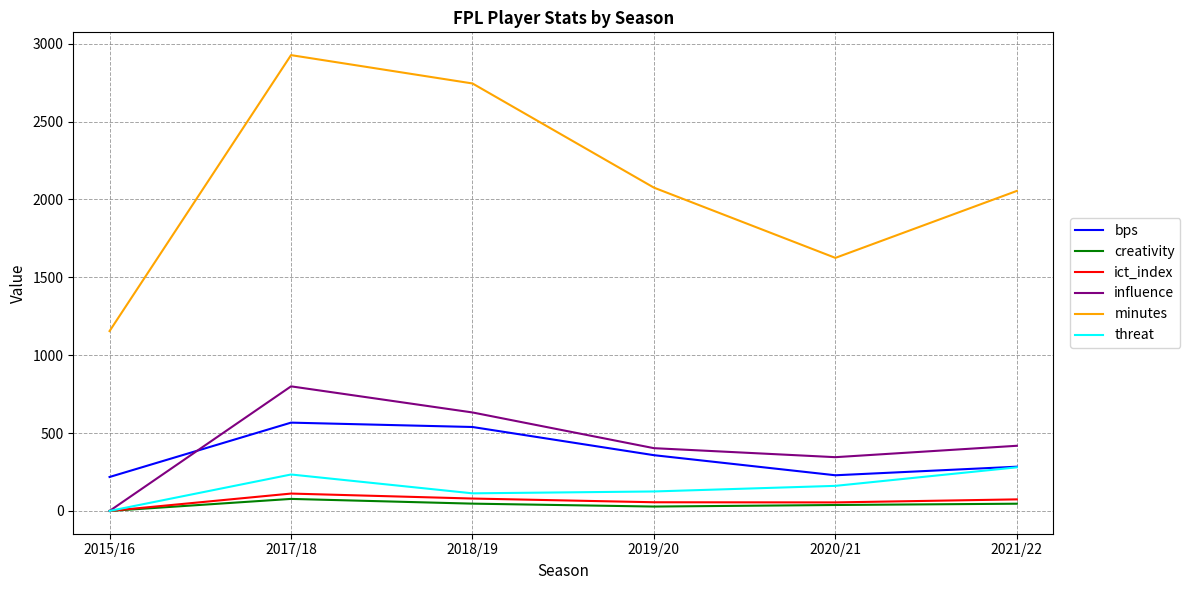

Where is the first local maximum for influence?

2017/18